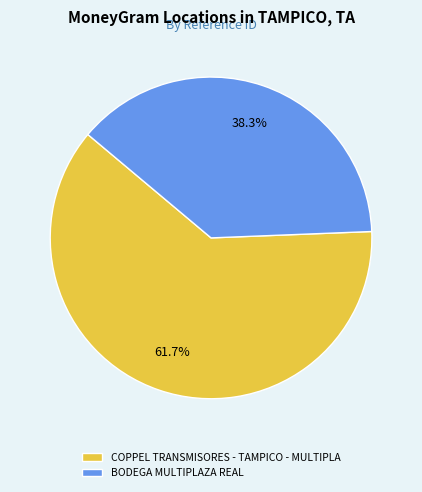

To the nearest percent, what portion does BODEGA MULTIPLAZA REAL represent?

38%